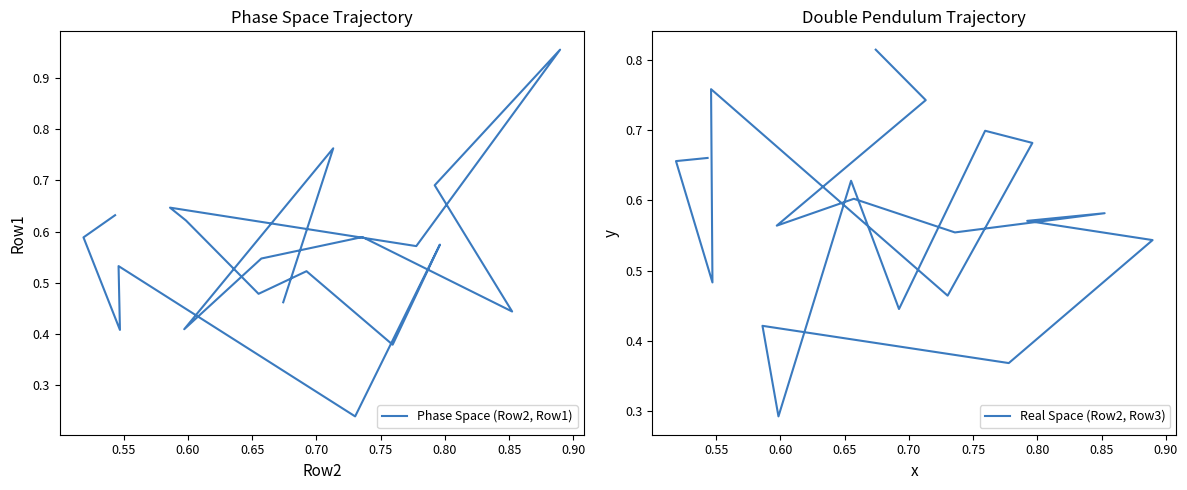

Which series has the widest spread of values?

Phase Space (Row2, Row1)